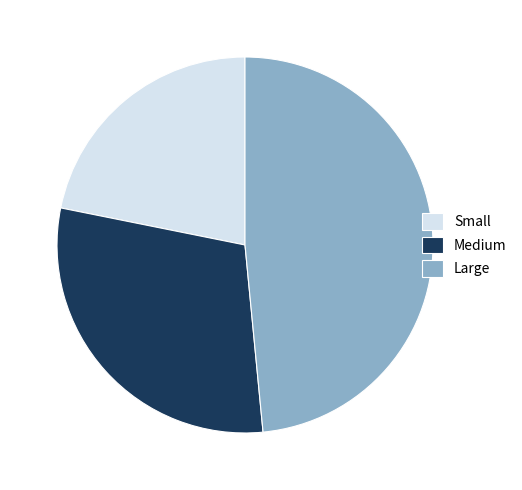

Which has a higher value, Large or Small?

Large